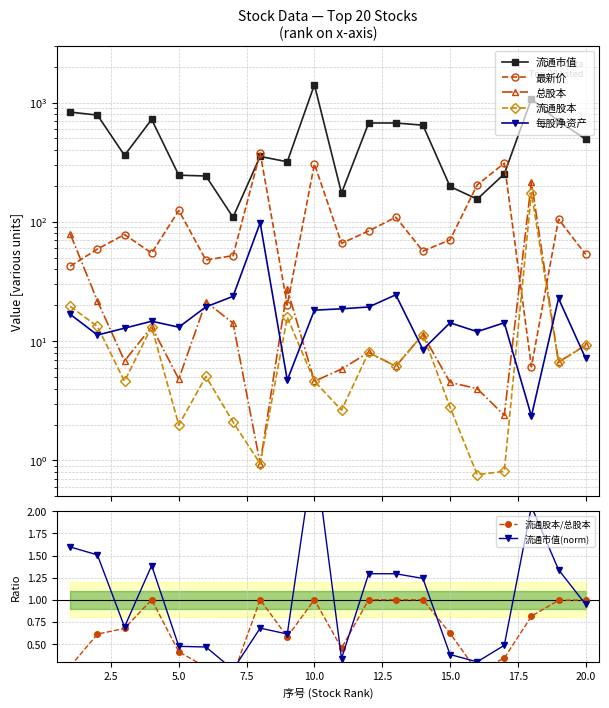

What is the smallest value displayed?

0.8